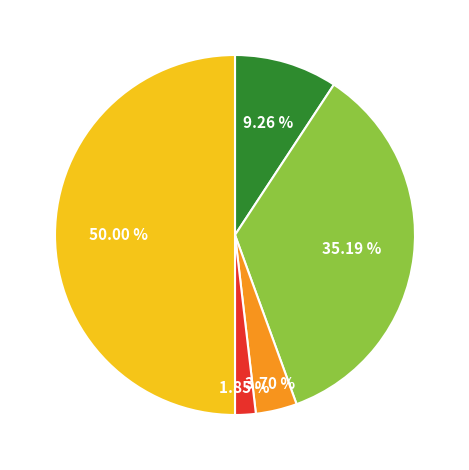

Count the number of slices in the pie.

5